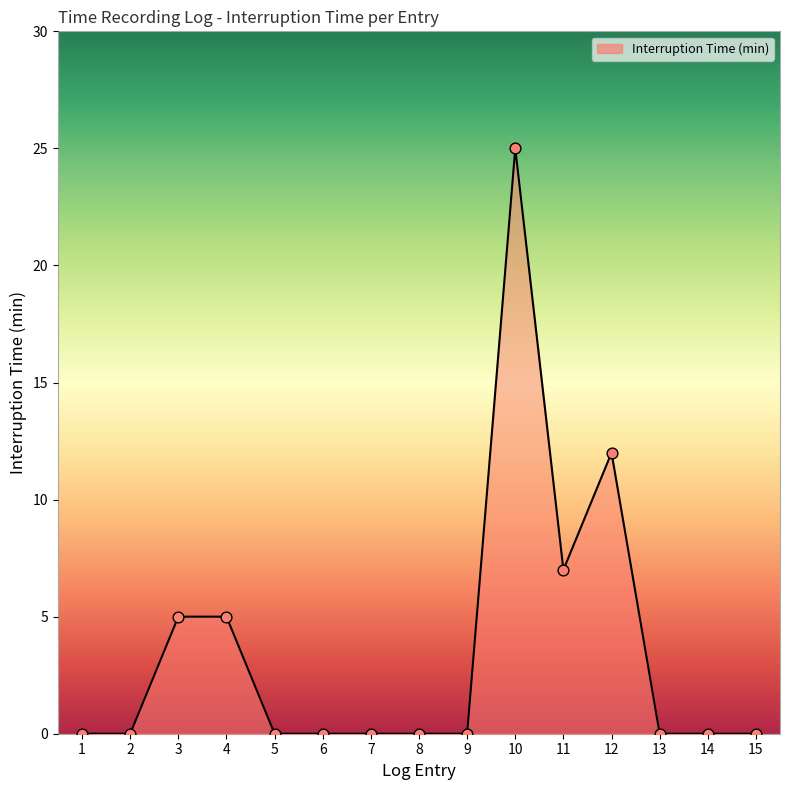

Which has a higher value, 3 or 12?

12